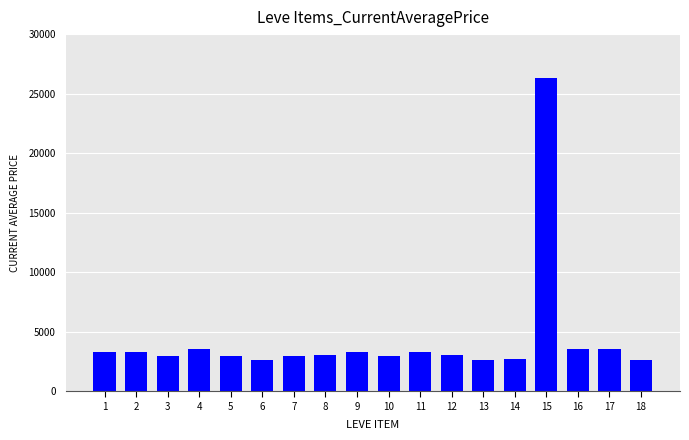

What is the ratio of the value at 8 to the value at 16?

0.9